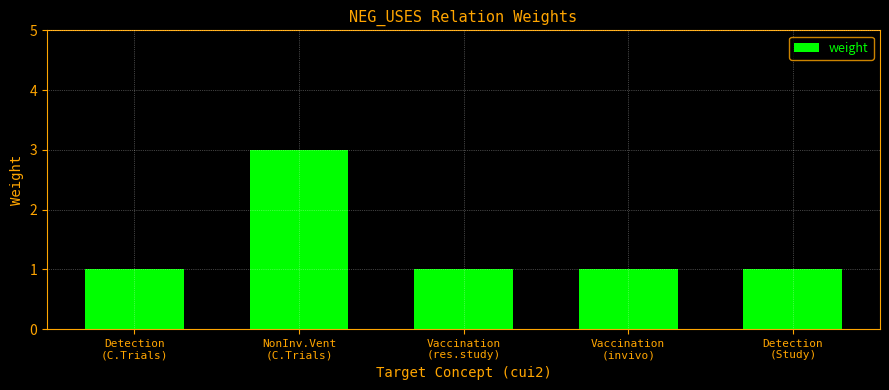

Which has a higher value, Detection
(Study) or NonInv.Vent
(C.Trials)?

NonInv.Vent
(C.Trials)